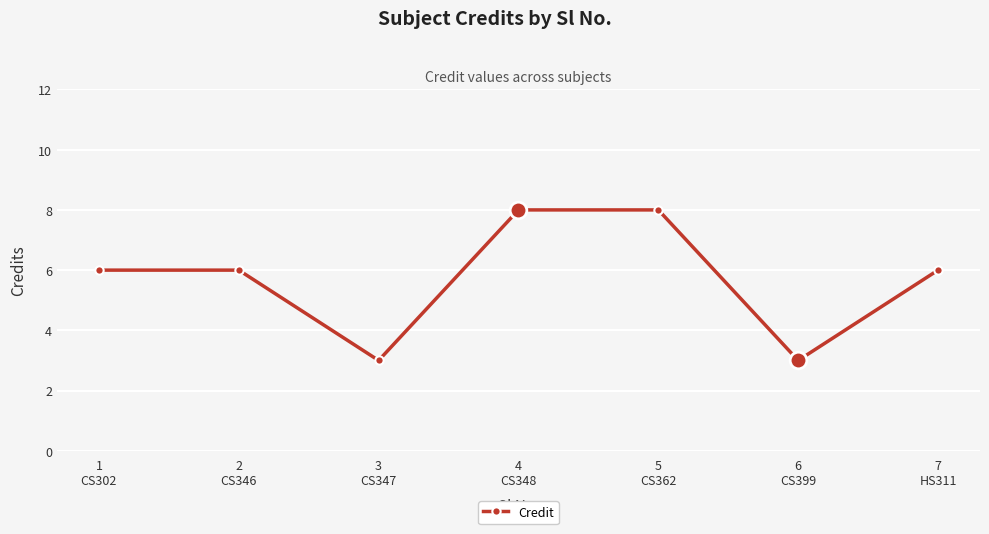

Is it true that the value at 3
CS347 is 1?

False